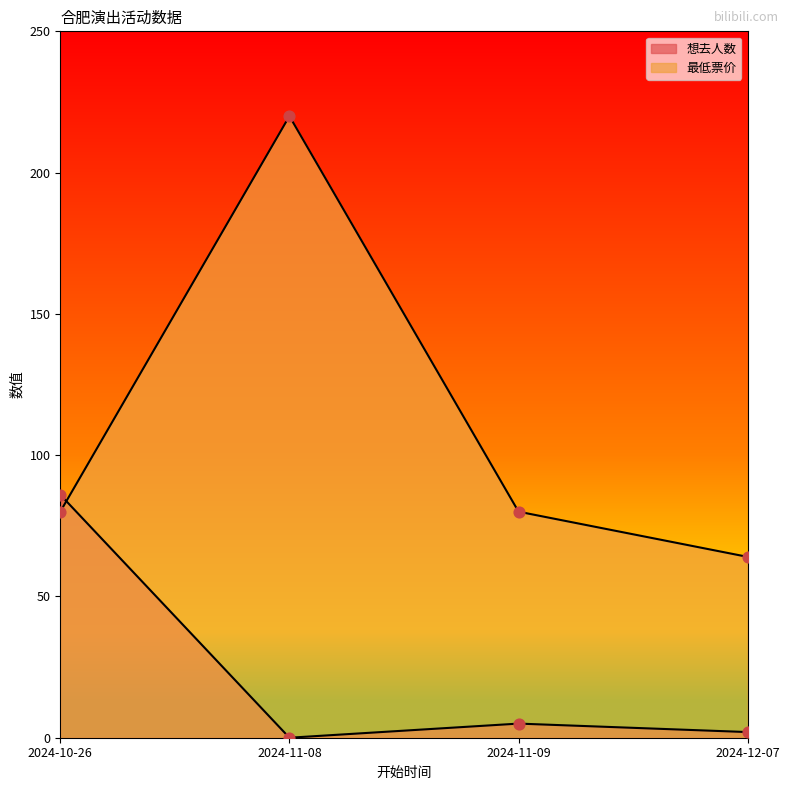

What is the total value across all series at 2024-10-26?

166